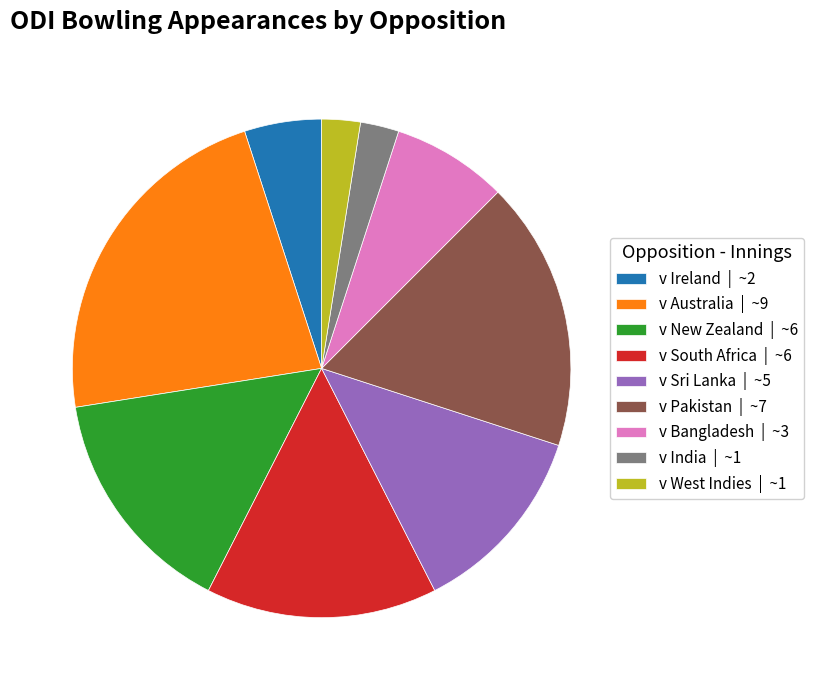

Does any single category account for the majority?

No